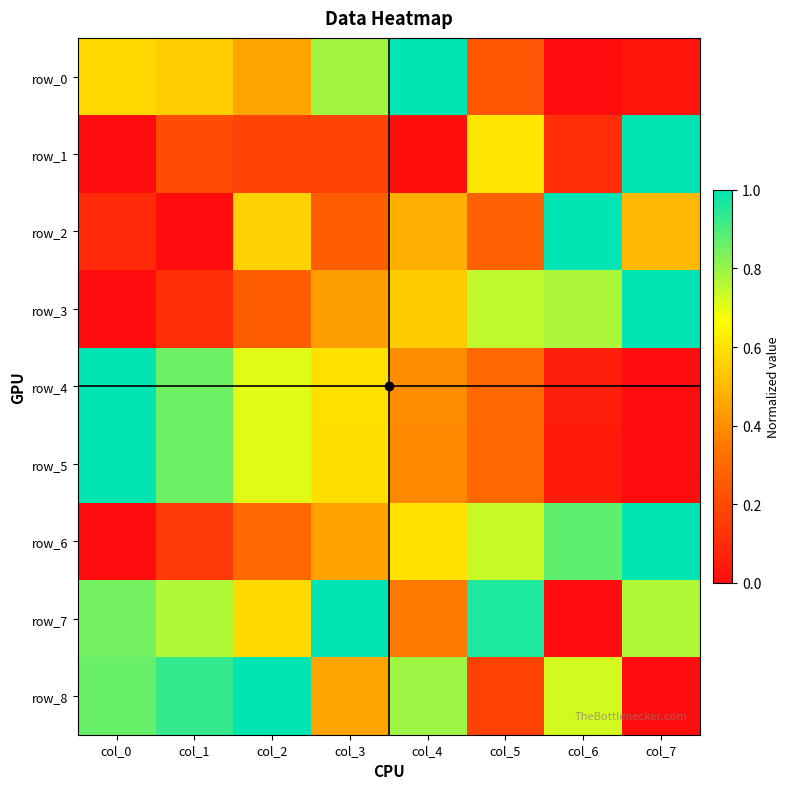

True or false: row_0 has a value of 0.1 at col_5.

False